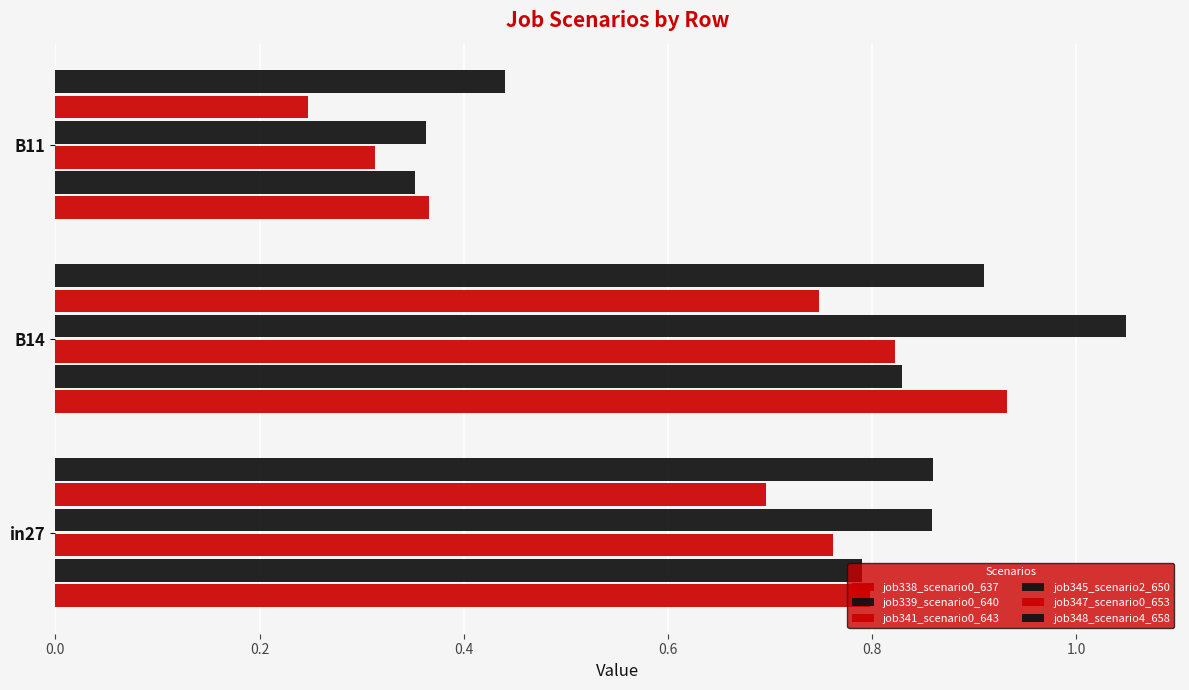

What is the average value of the job339_scenario0_640 series?

0.7